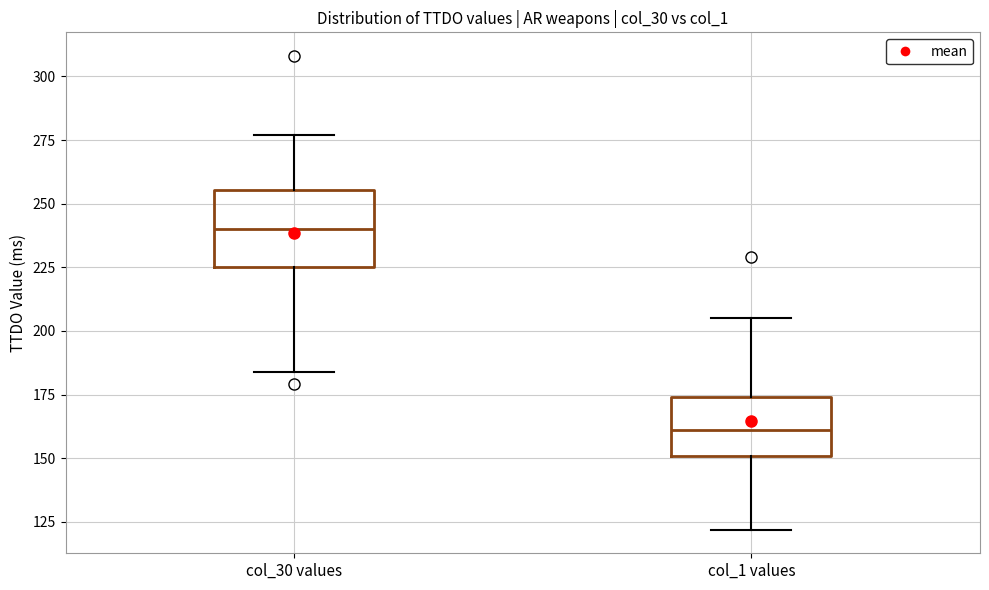

Which box's median line is the lowest?

col_1 values